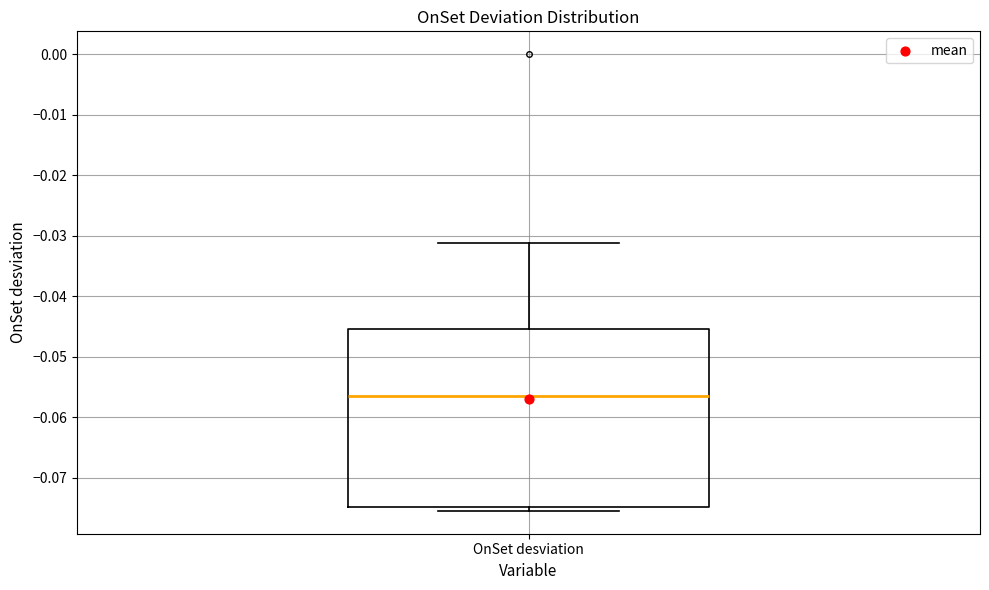

Read this box plot against the y-axis: the position of the median line, the range covered by the box, and the ends of both whiskers. The values are not printed on the chart, so give them approximately, as read against the axis.

median -0.056, box -0.075 to -0.045, whiskers -0.075 (just below the box's lower edge) to -0.031